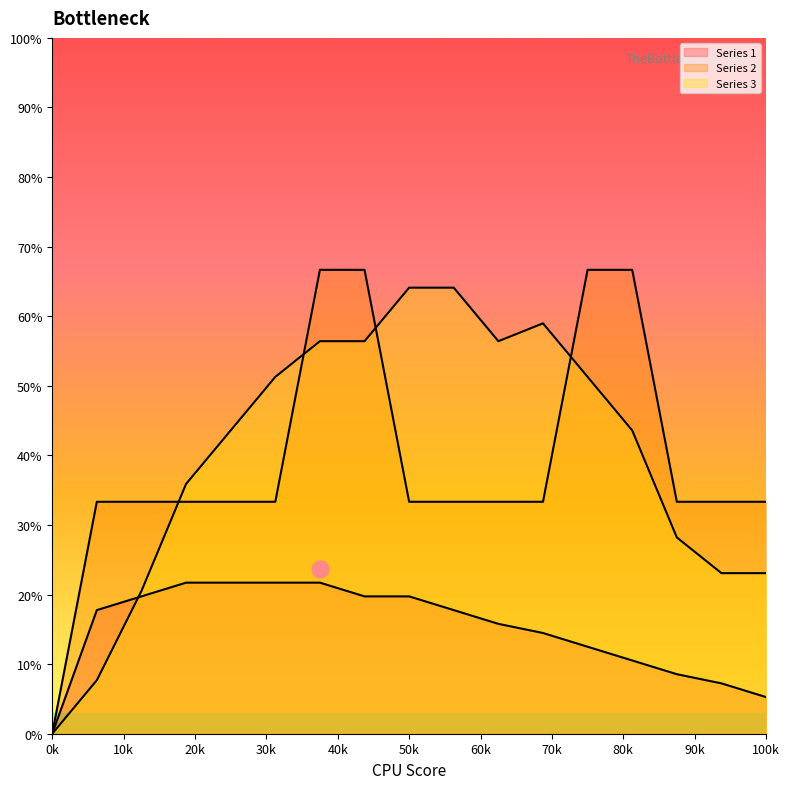

What is the value of the Series 2 point at the 16th from the left?

0.3